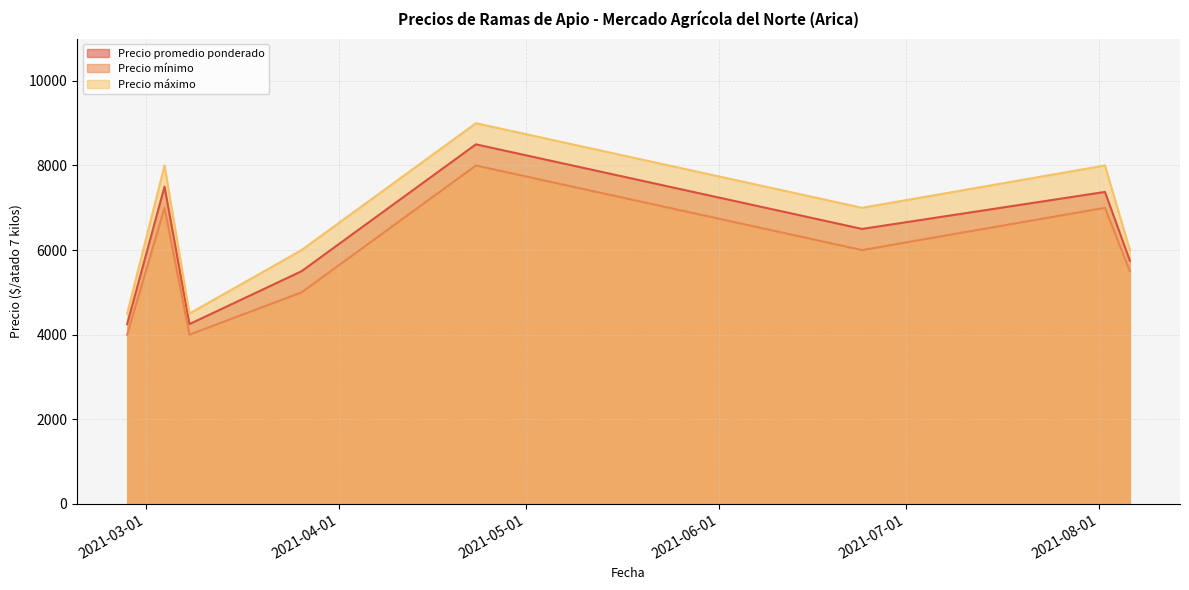

Which label corresponds to the largest value in the chart?

2021-04-23